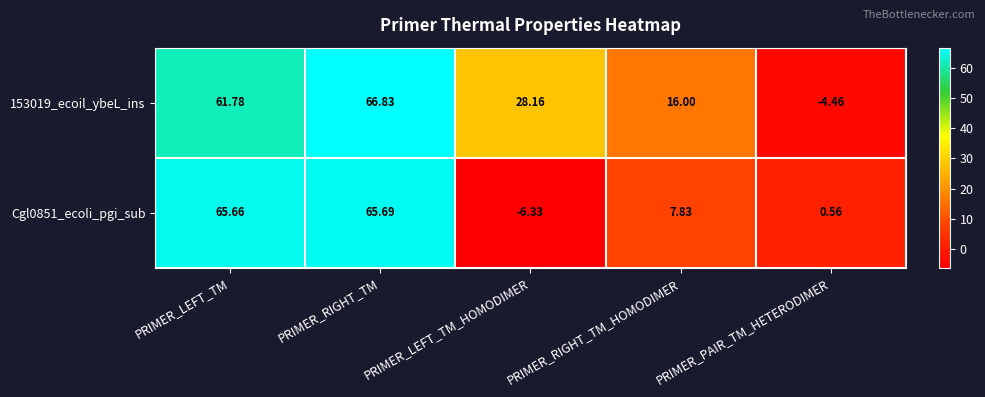

Which label corresponds to the smallest value in the chart?

PRIMER_LEFT_TM_HOMODIMER